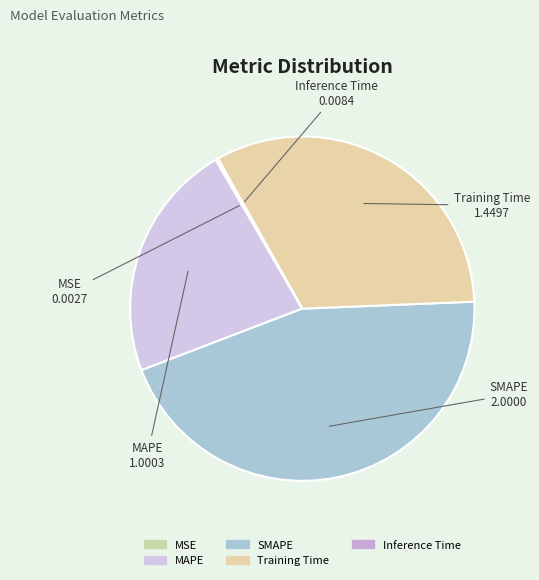

Is there a majority slice in this chart?

No